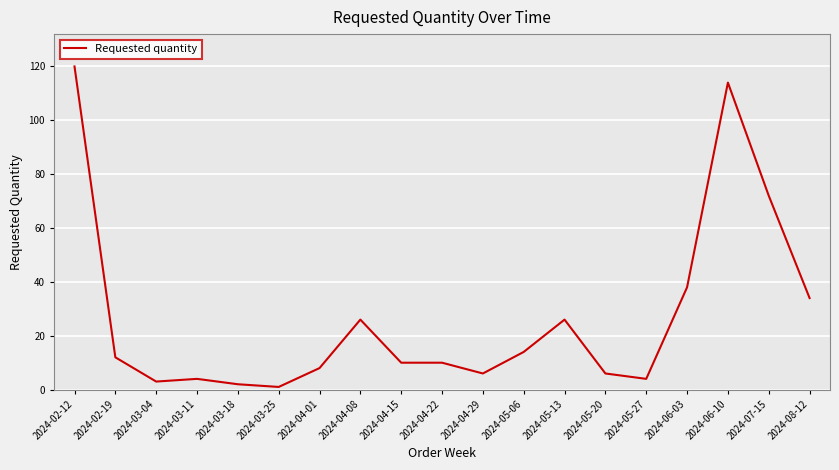

Between 2024-02-12 and 2024-03-11, which is larger?

2024-02-12